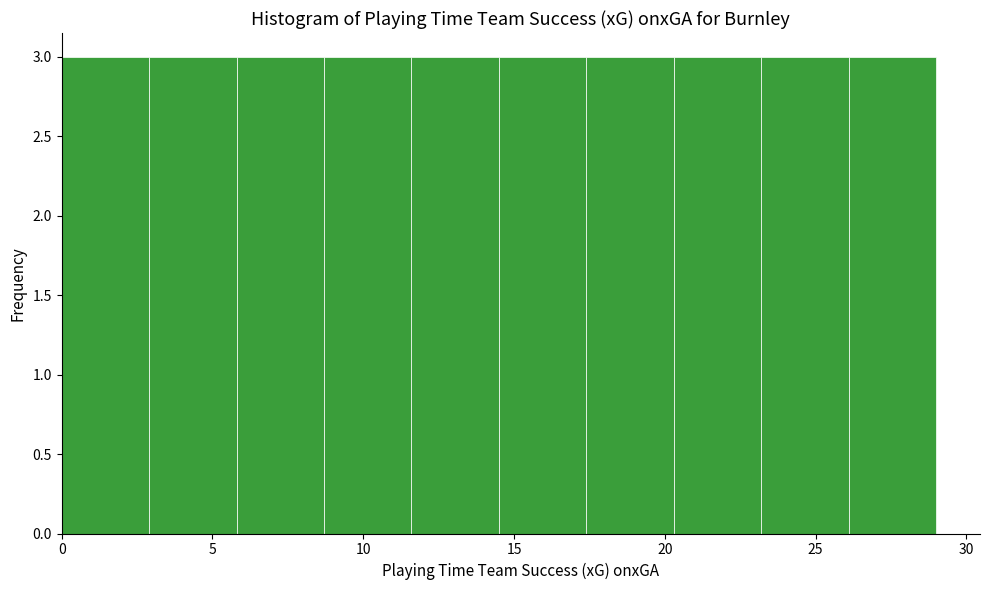

Reading left to right, transcribe this chart: for each bar, give the range it covers on the x-axis and its height. Neither the bar edges nor the heights are printed on the chart, so give them approximately, as read against the axes.

0.0 to 2.9: 3
2.9 to 5.8: 3
5.8 to 8.7: 3
8.7 to 11.6: 3
11.6 to 14.5: 3
14.5 to 17.4: 3
17.4 to 20.3: 3
20.3 to 23.2: 3
23.2 to 26.1: 3
26.1 to 29.0: 3